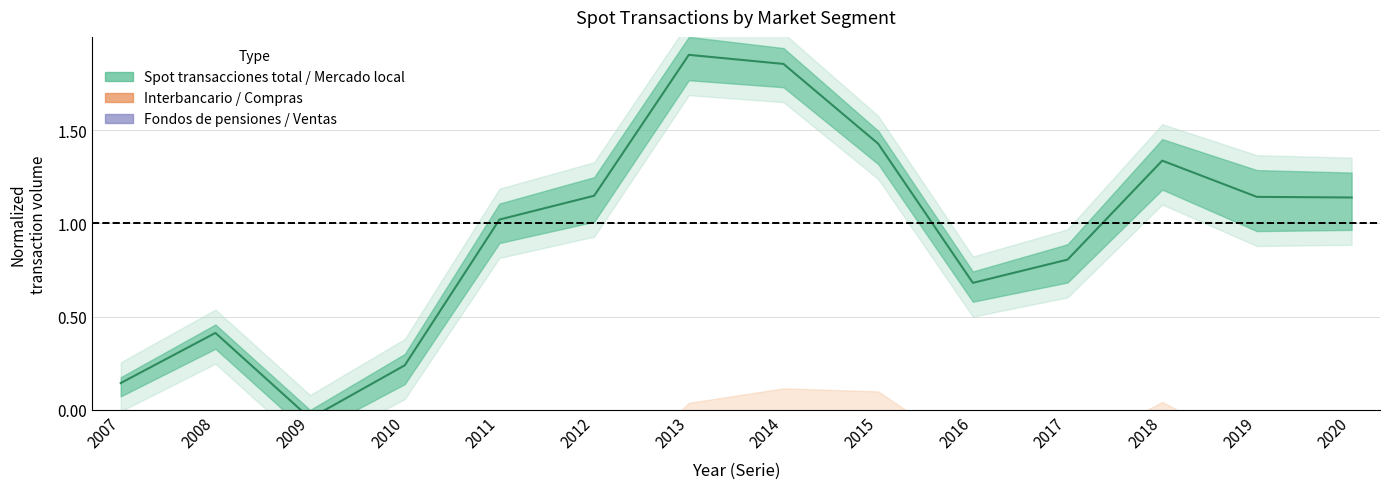

What are all the series names shown in the legend?

Spot transacciones total, Interbancario, Fondos de pensiones